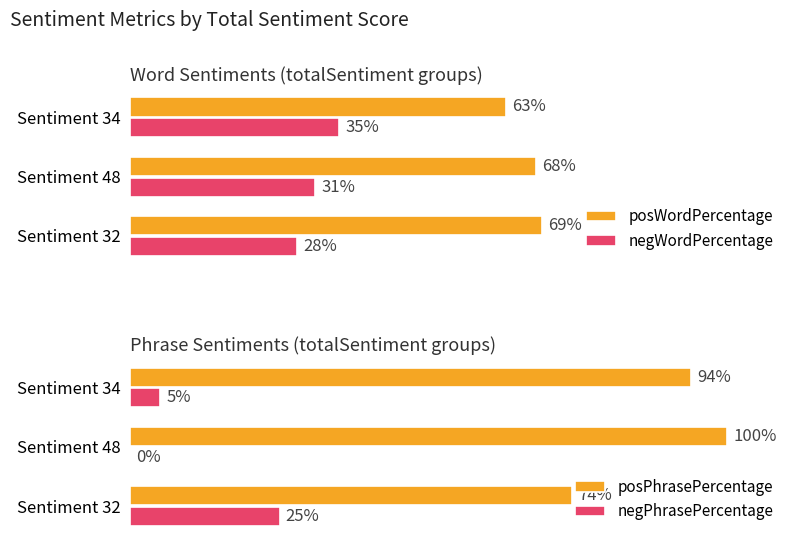

Count the number of data series in this chart.

4